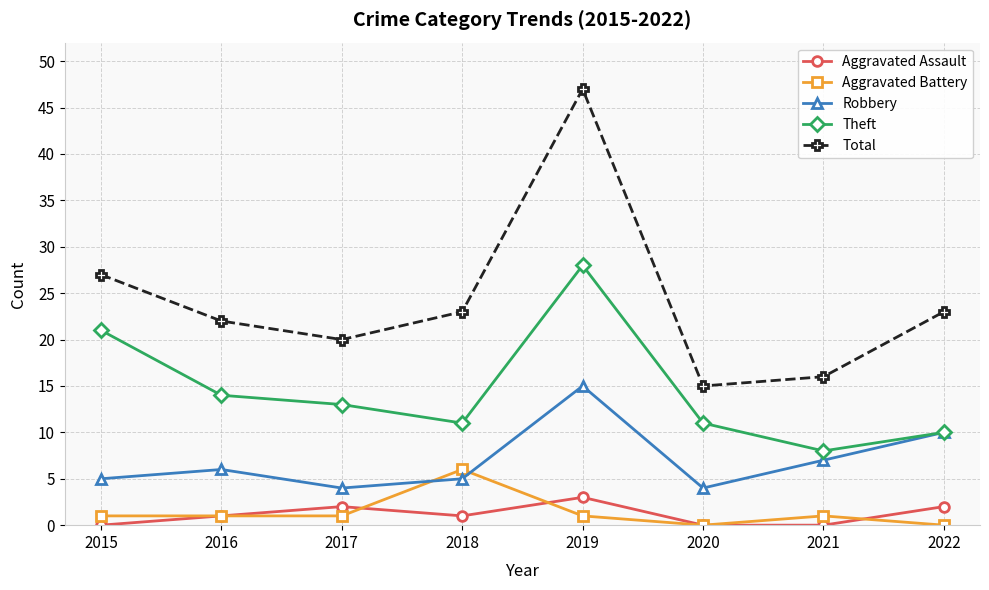

True or false: Total and Theft intersect in this chart.

False